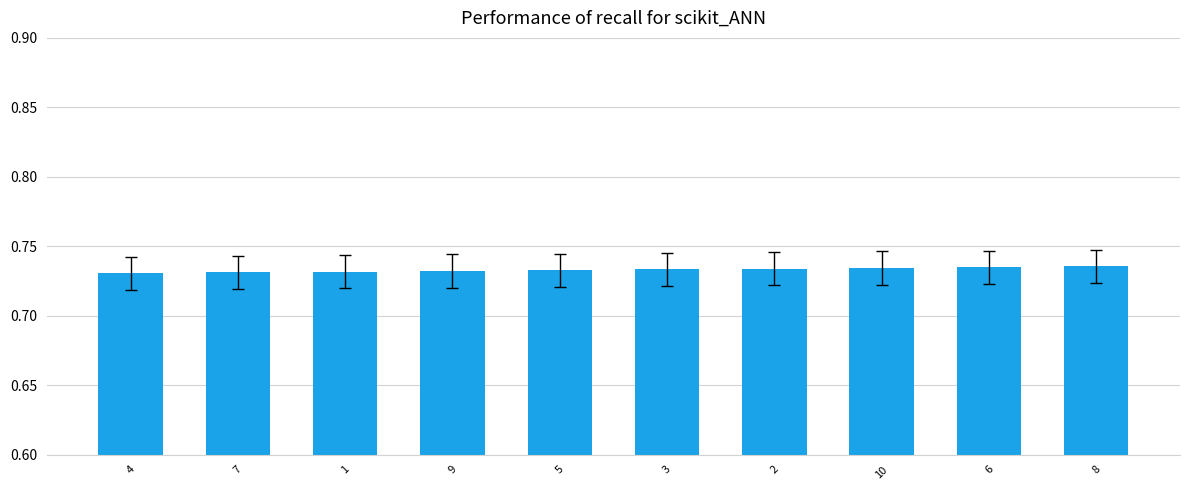

What position from the left is 2?

7